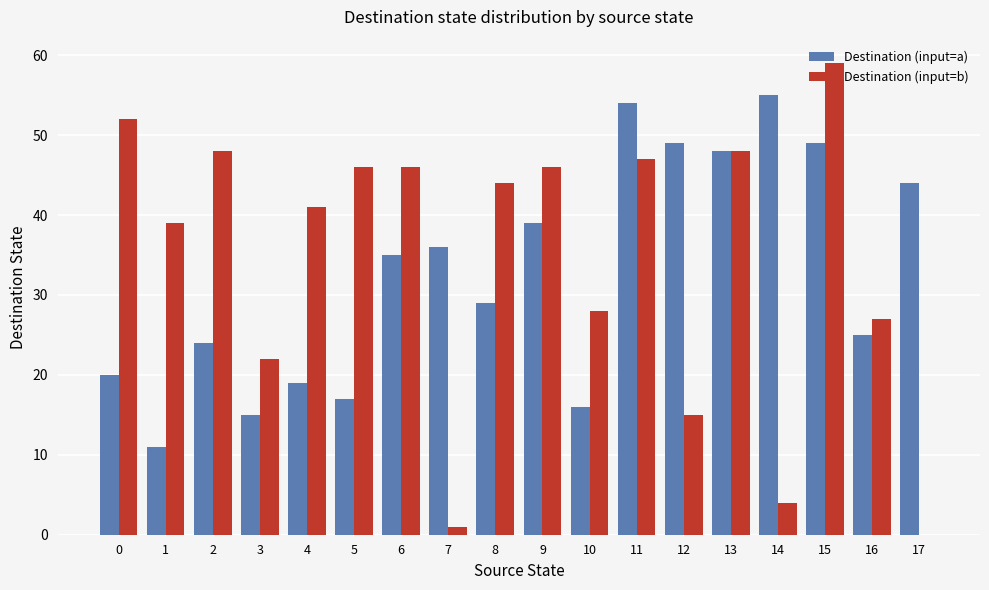

Which series changed the most between 5 and 6?

Destination (input=a)